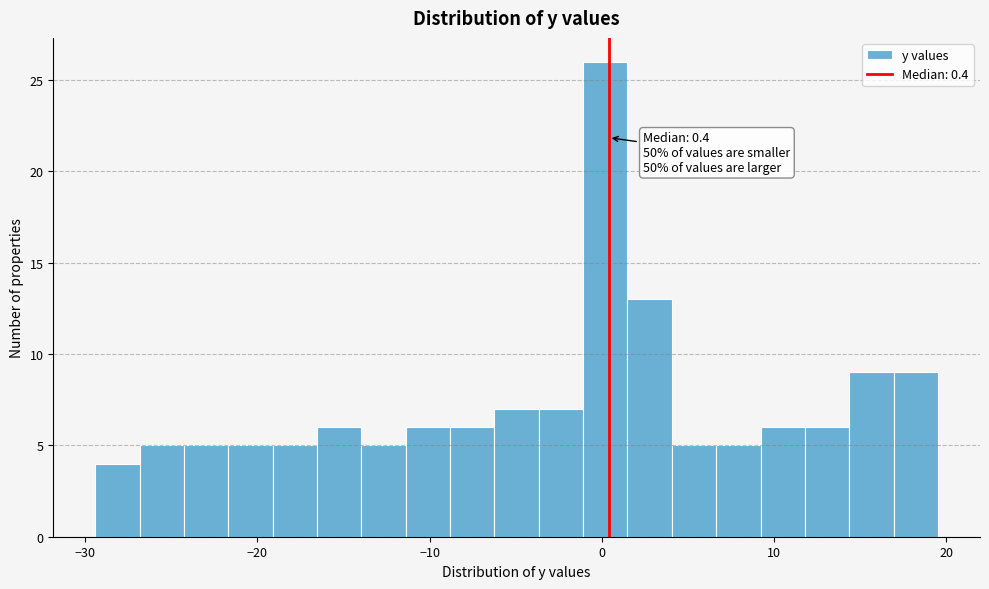

Around what value on the x-axis is the tallest bar? Give the approximate position of its centre, as read against the axis.

0